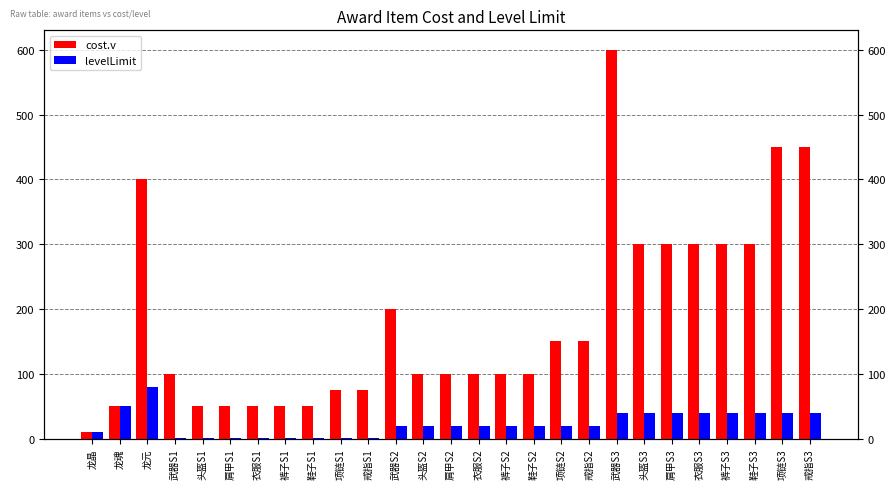

Reading right to left, what are all the values shown in this chart?

cost.v: 450	450	300	300	300	300	300	600	150	150	100	100	100	100	100	200	75	75	50	50	50	50	50	100	400	50	10
levelLimit: 40	40	40	40	40	40	40	40	20	20	20	20	20	20	20	20	1	1	1	1	1	1	1	1	80	50	10